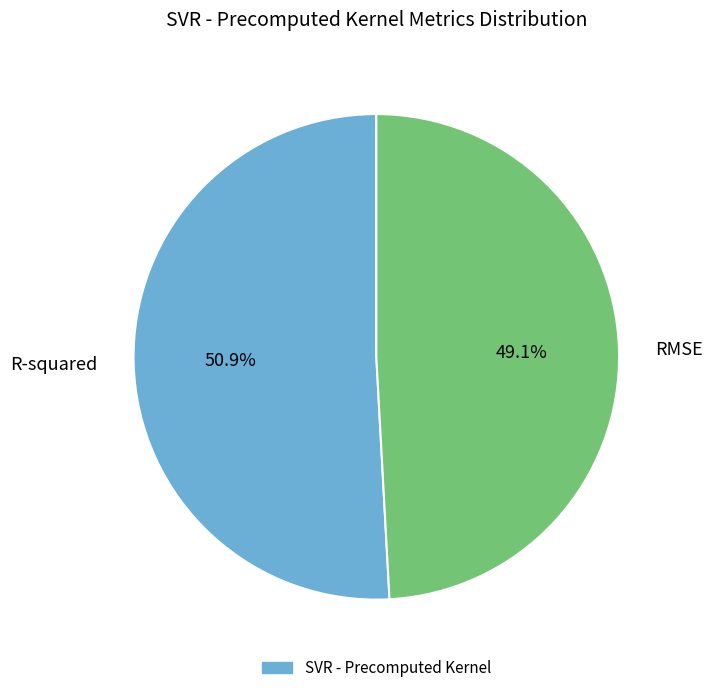

Does any single category account for the majority?

Yes